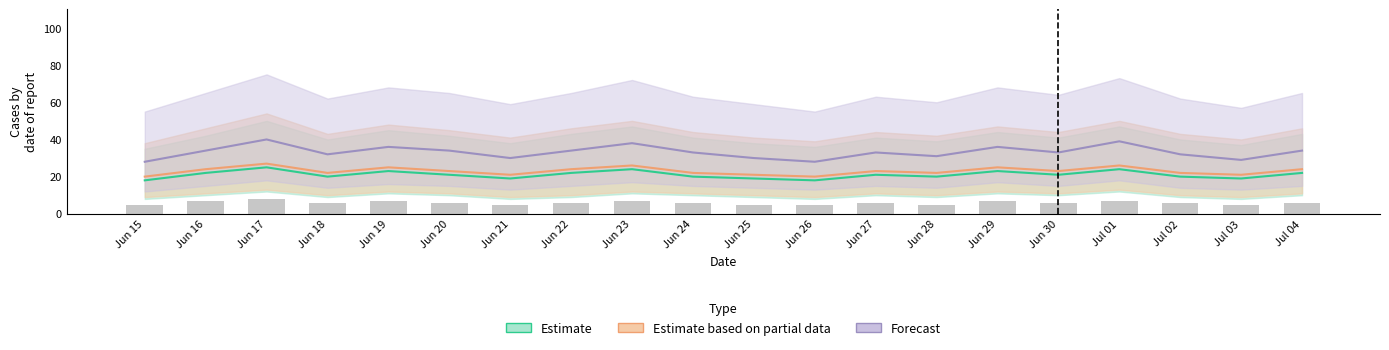

At which category does the chart reach its peak across all series?

Jun 17